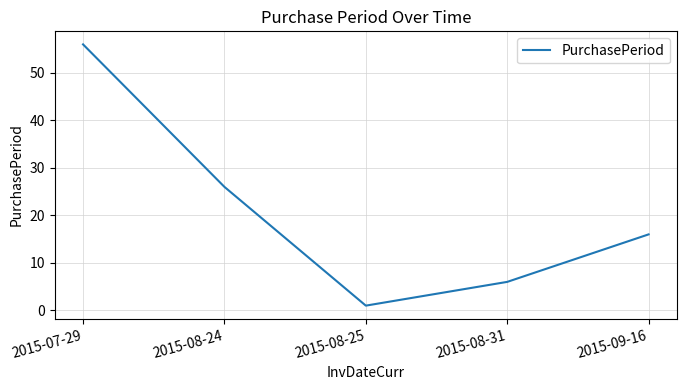

What is the difference between the maximum and second lowest values?

50